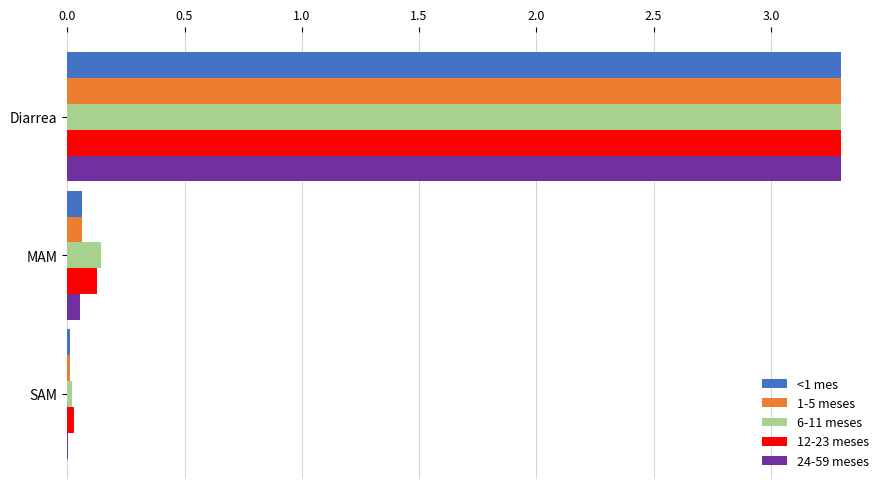

What is the sum of all 6-11 meses values?

3.5